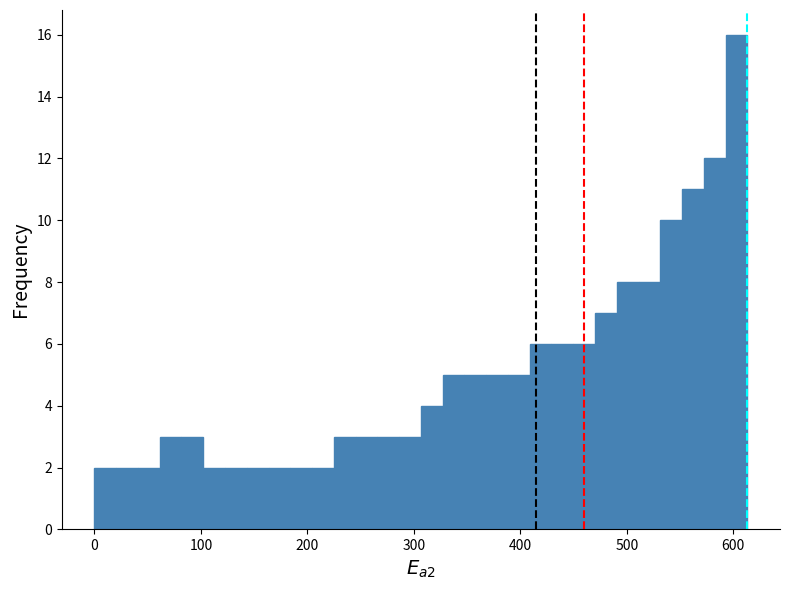

Read against the x-axis, roughly where is the centre of the tallest bar?

600